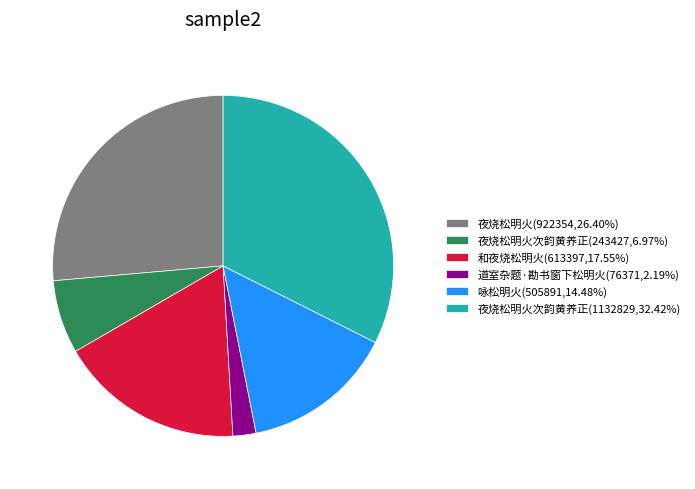

How many segments does this pie chart have?

6